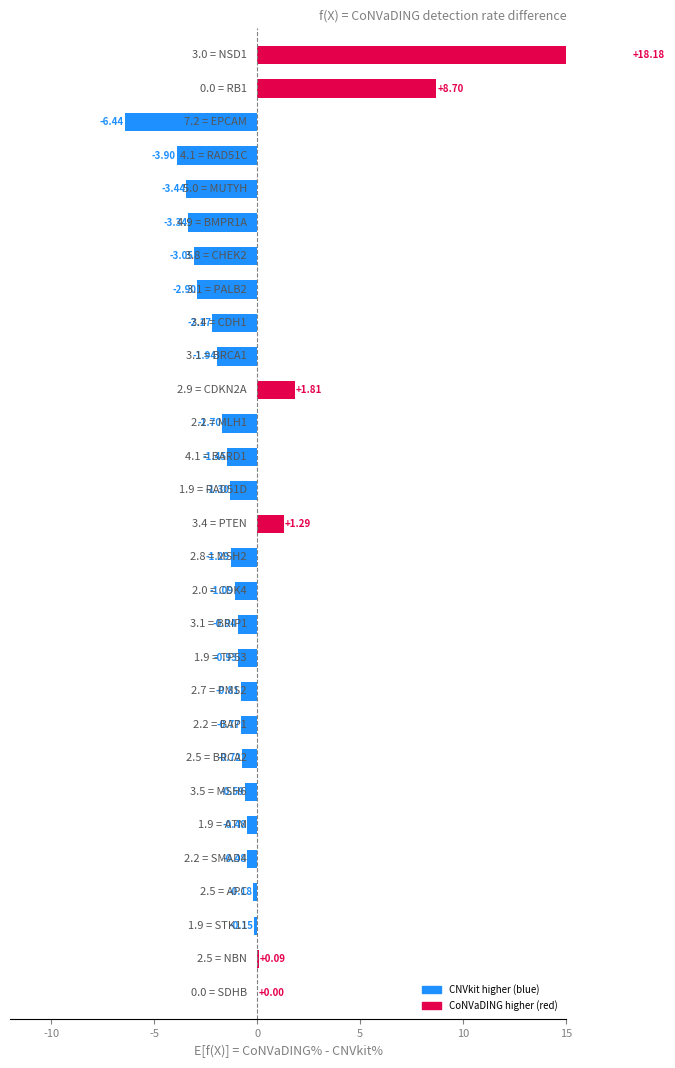

How many bars are there in total?

29